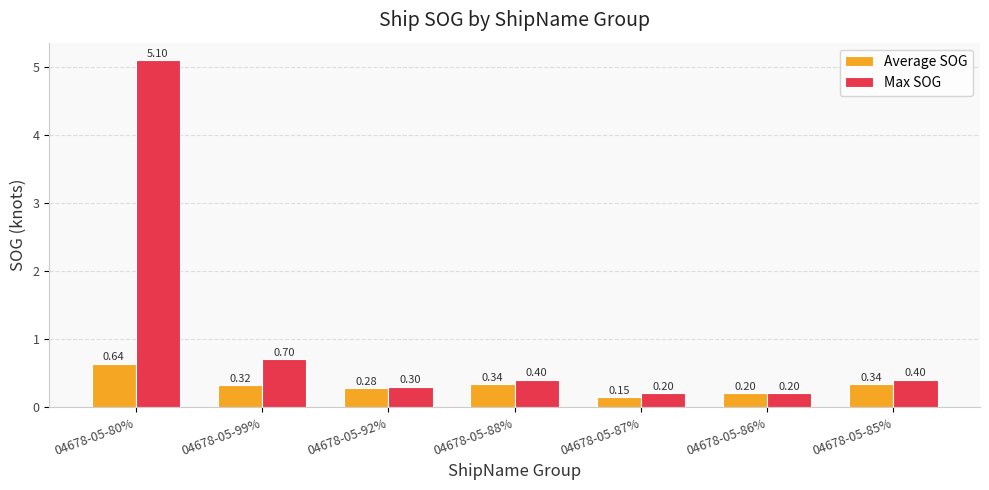

Rank the series at 04678-05-99% from highest to lowest value.

Max SOG, Average SOG